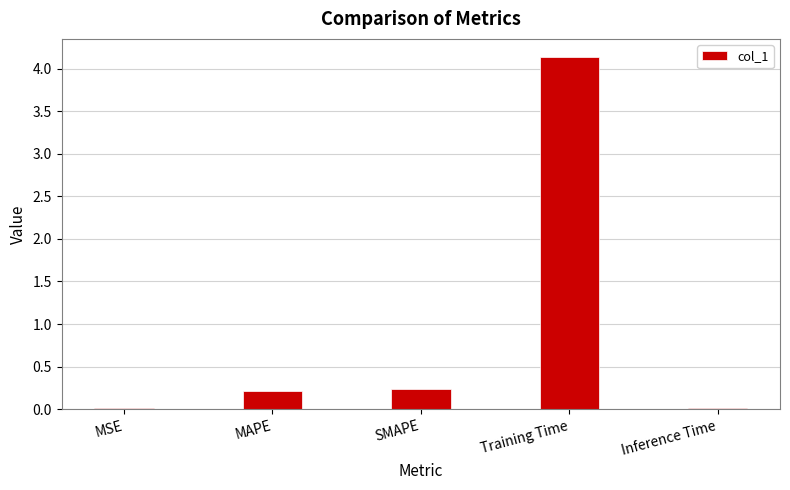

Are the bars horizontal?

No